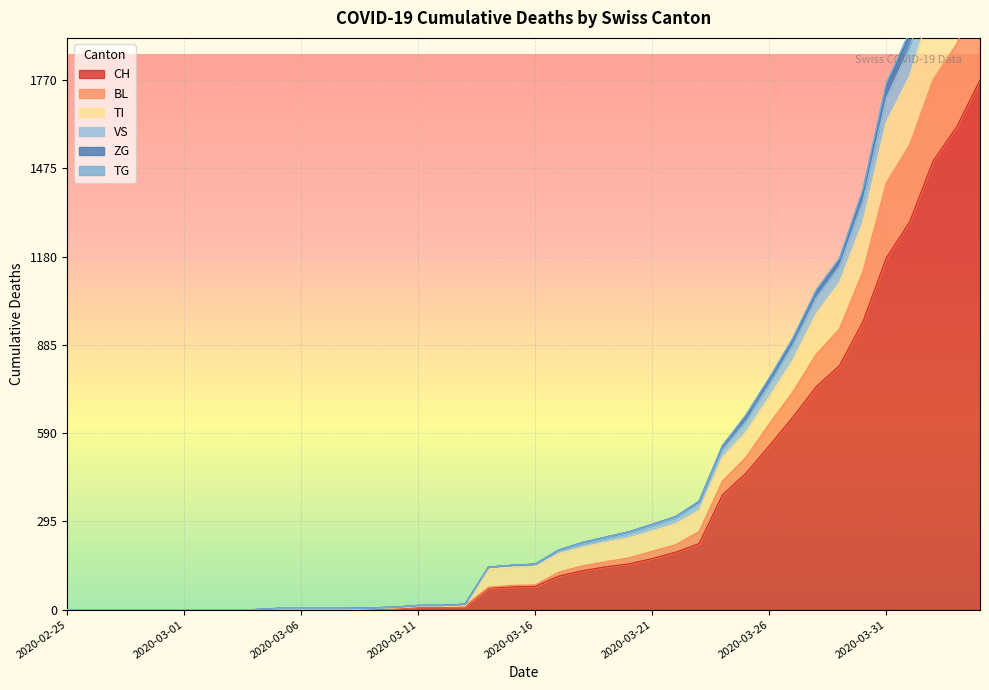

Between 2020-03-09 and 2020-03-30, which is larger?

2020-03-30